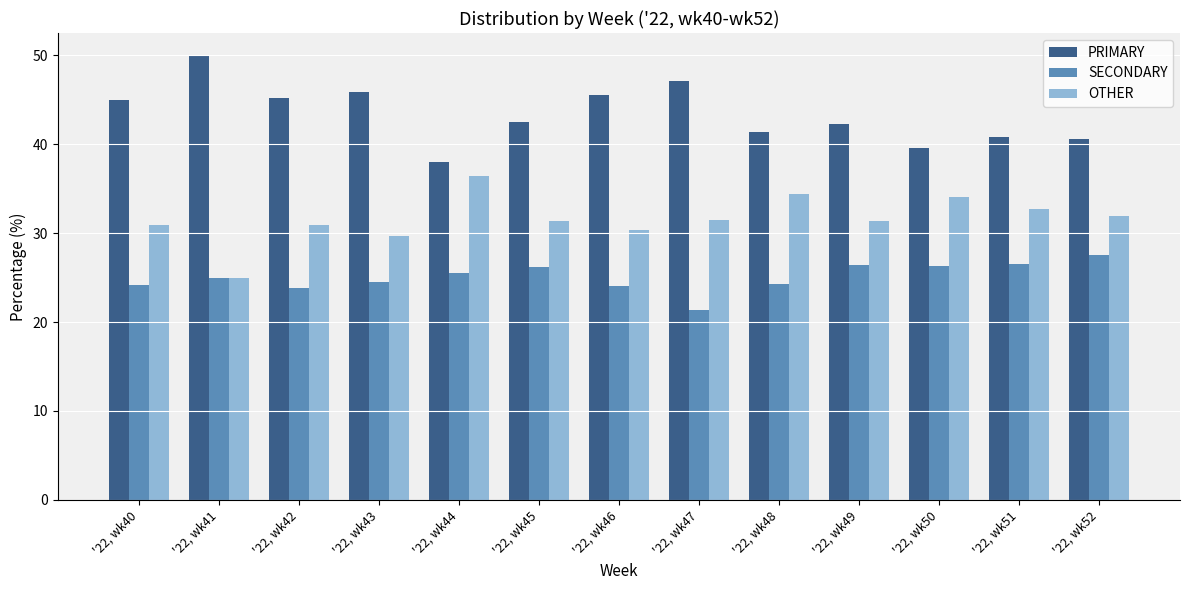

List the labels in order of SECONDARY value, largest first.

'22, wk52, '22, wk51, '22, wk49, '22, wk50, '22, wk45, '22, wk44, '22, wk41, '22, wk43, '22, wk48, '22, wk40, '22, wk46, '22, wk42, '22, wk47